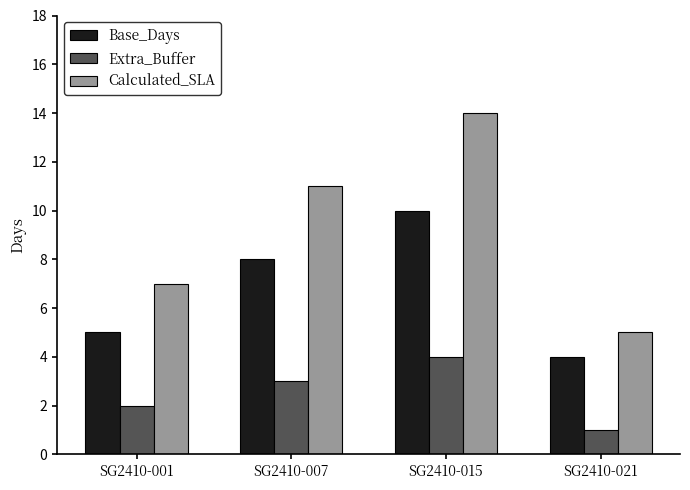

Which series changed the most between SG2410-007 and SG2410-015?

Calculated_SLA